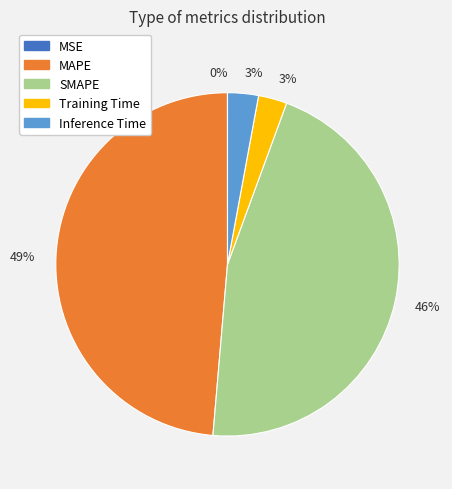

To the nearest percent, what is the difference between the largest and smallest slice percentages?

49%